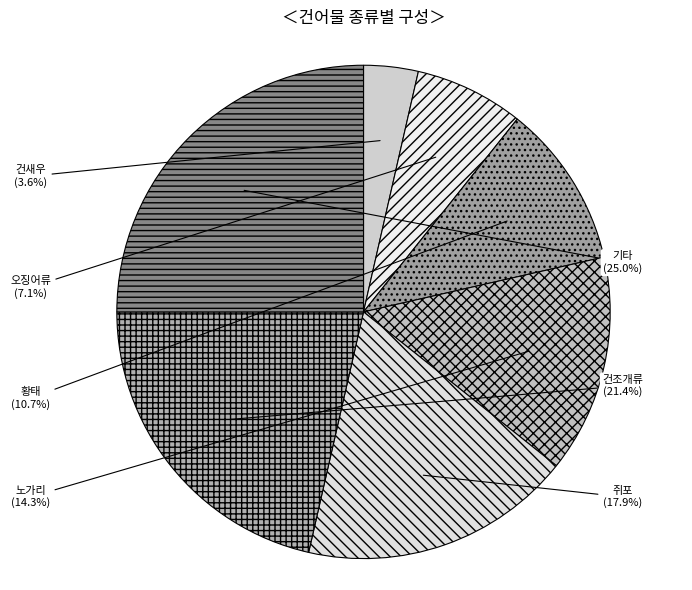

To the nearest percent, what is the difference between the 오징어류 and 황태 slice percentages?

4%